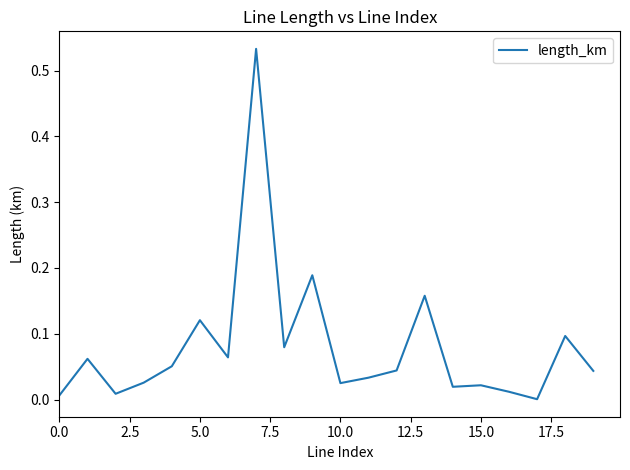

How many lines are shown in the chart?

1